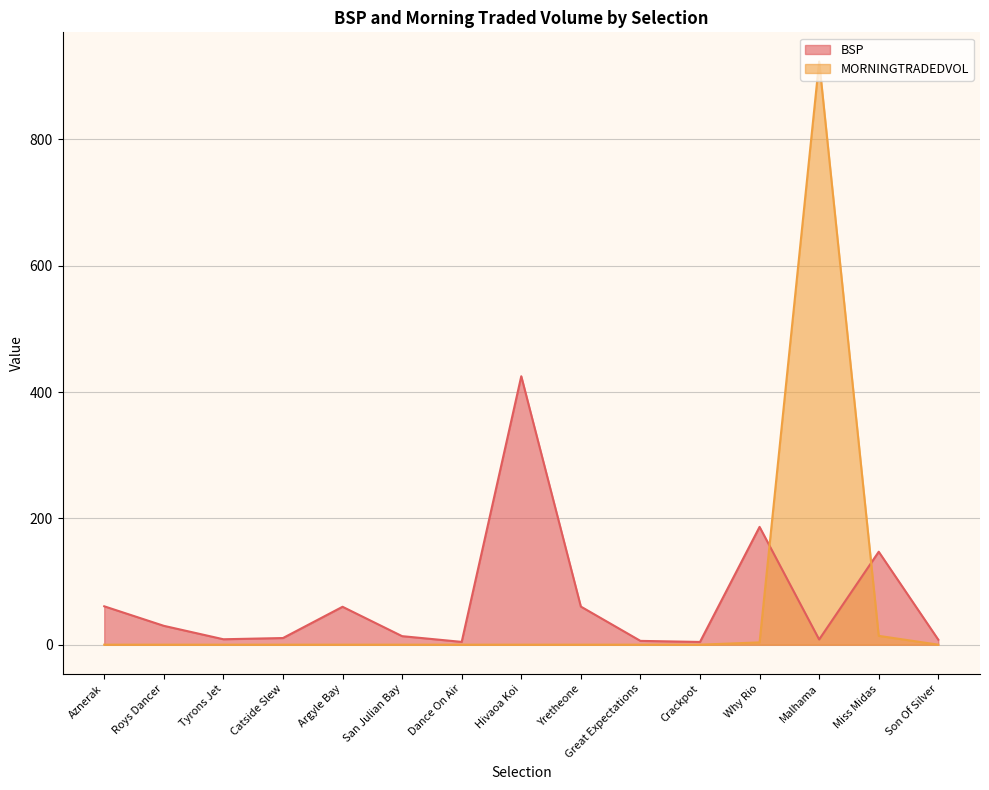

True or false: MORNINGTRADEDVOL and BSP intersect in this chart.

True